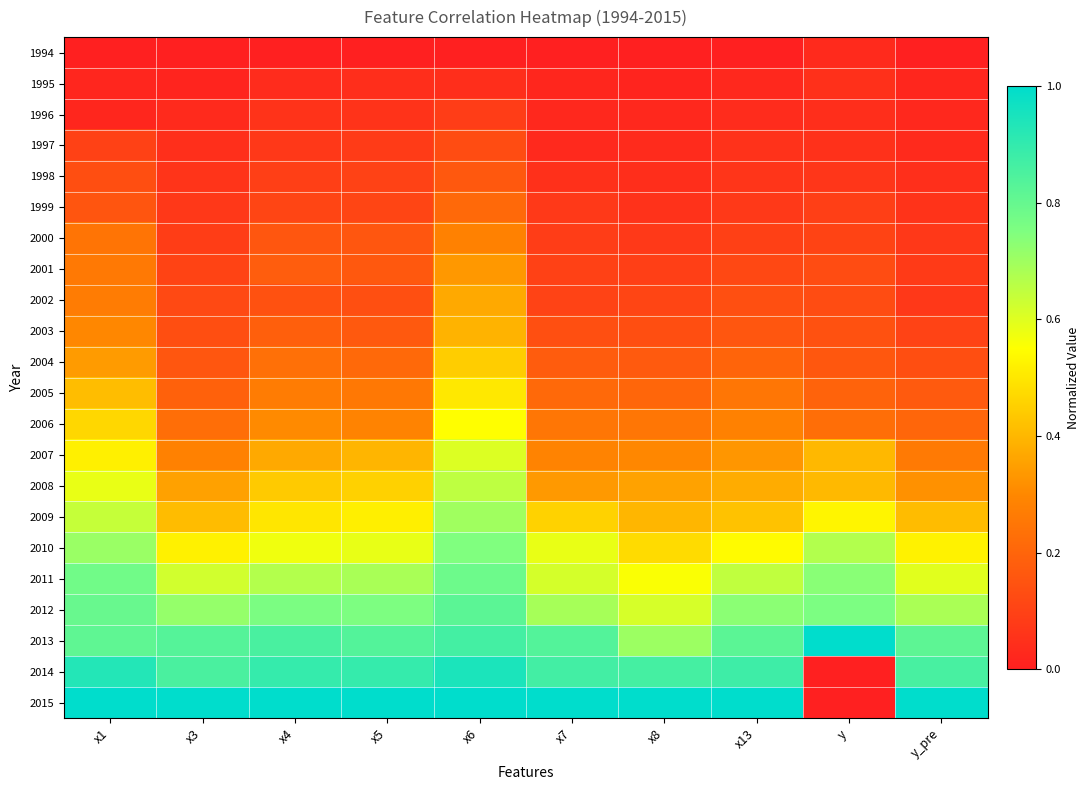

Which series changed the most between x7 and y?

2015